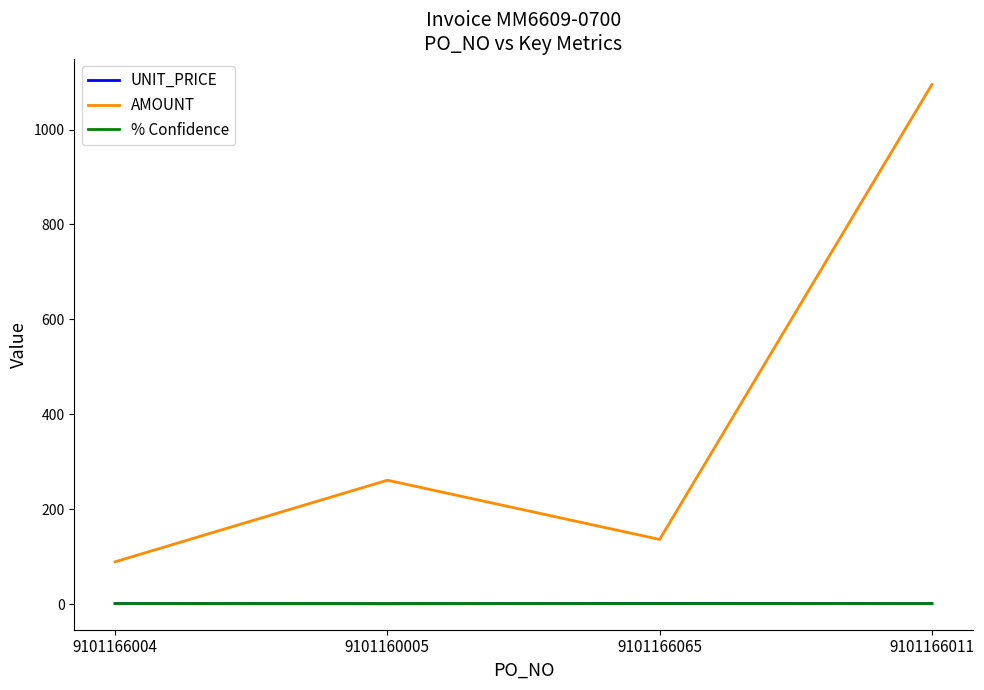

What is the difference between the AMOUNT values at 9101166011 and 9101166065?

959.0